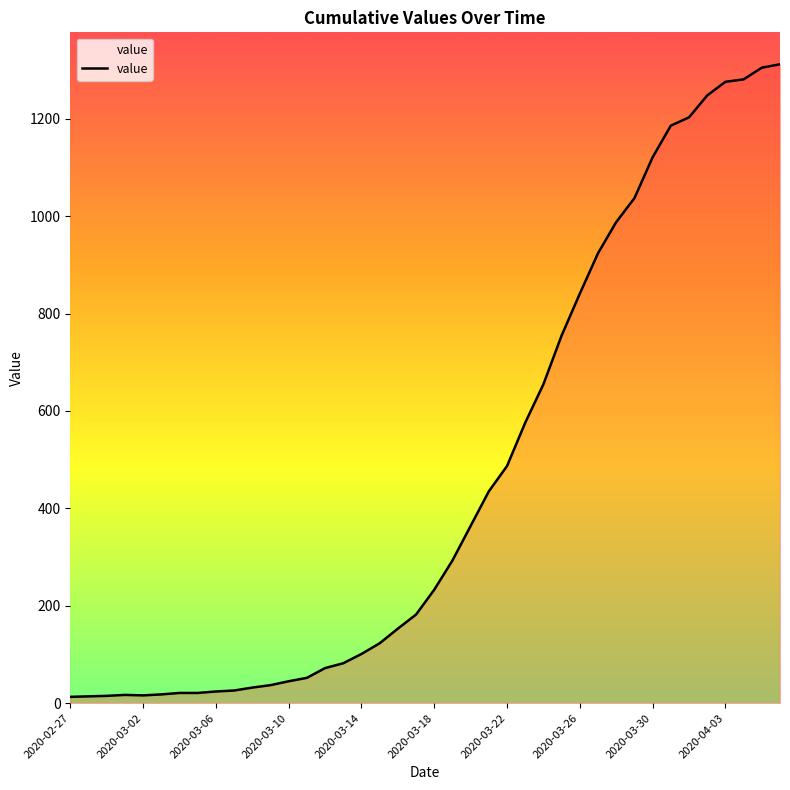

What is the maximum value shown in the chart?

1312